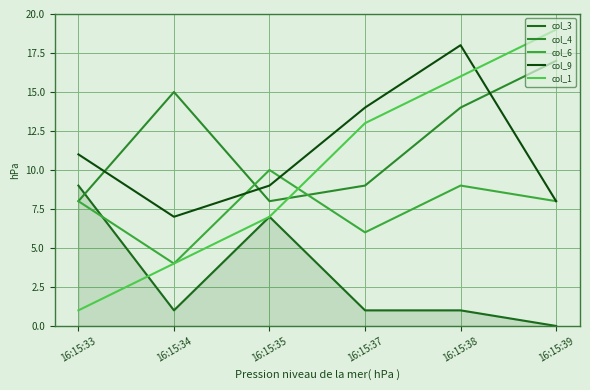

The col_9 series shows 11 at 16:15:33. True or false?

True